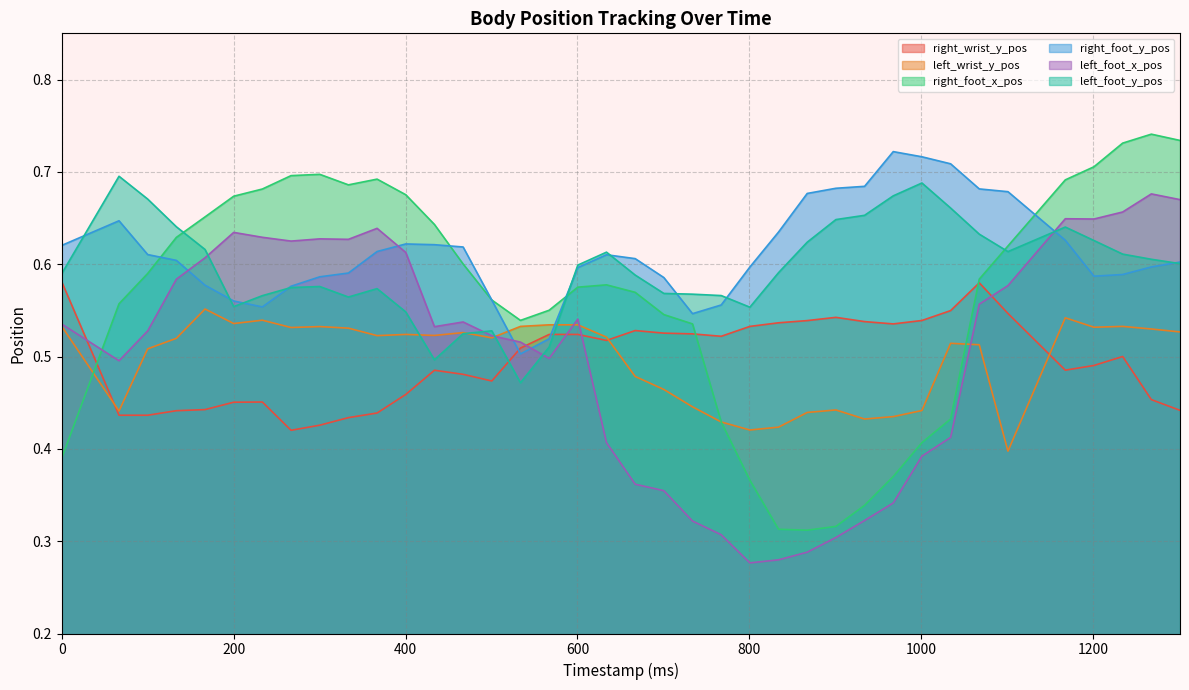

Which series has the largest range (max minus min)?

right_foot_x_pos